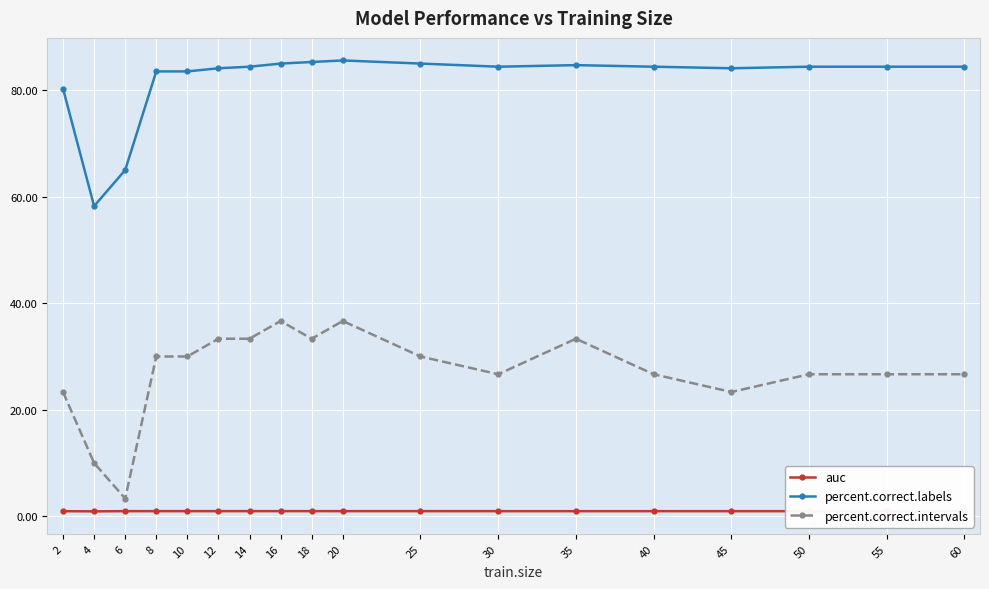

Rank the series by their maximum value, from highest to lowest.

percent.correct.labels, percent.correct.intervals, auc